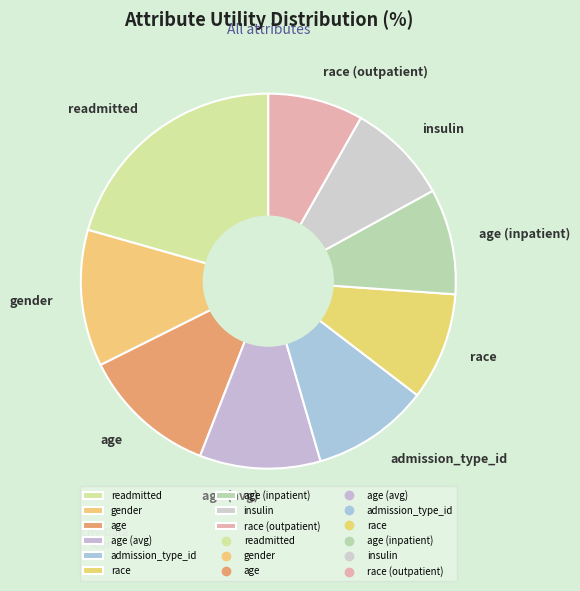

Which slice is the largest?

readmitted